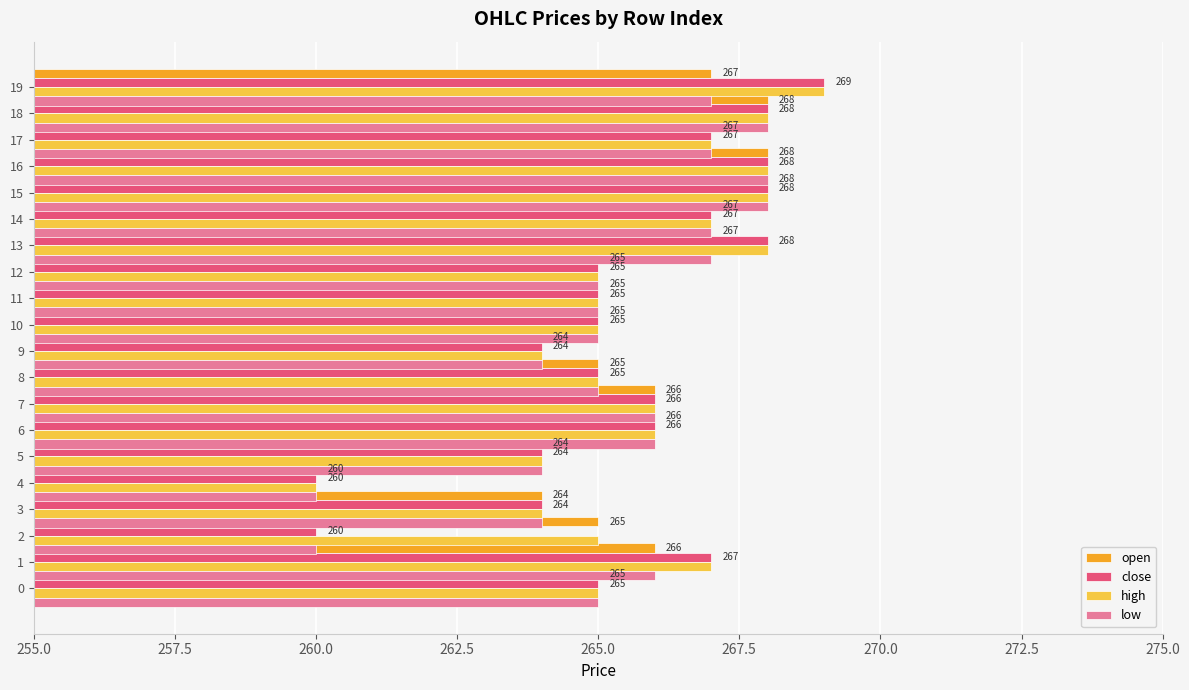

How many groups of bars are there?

20